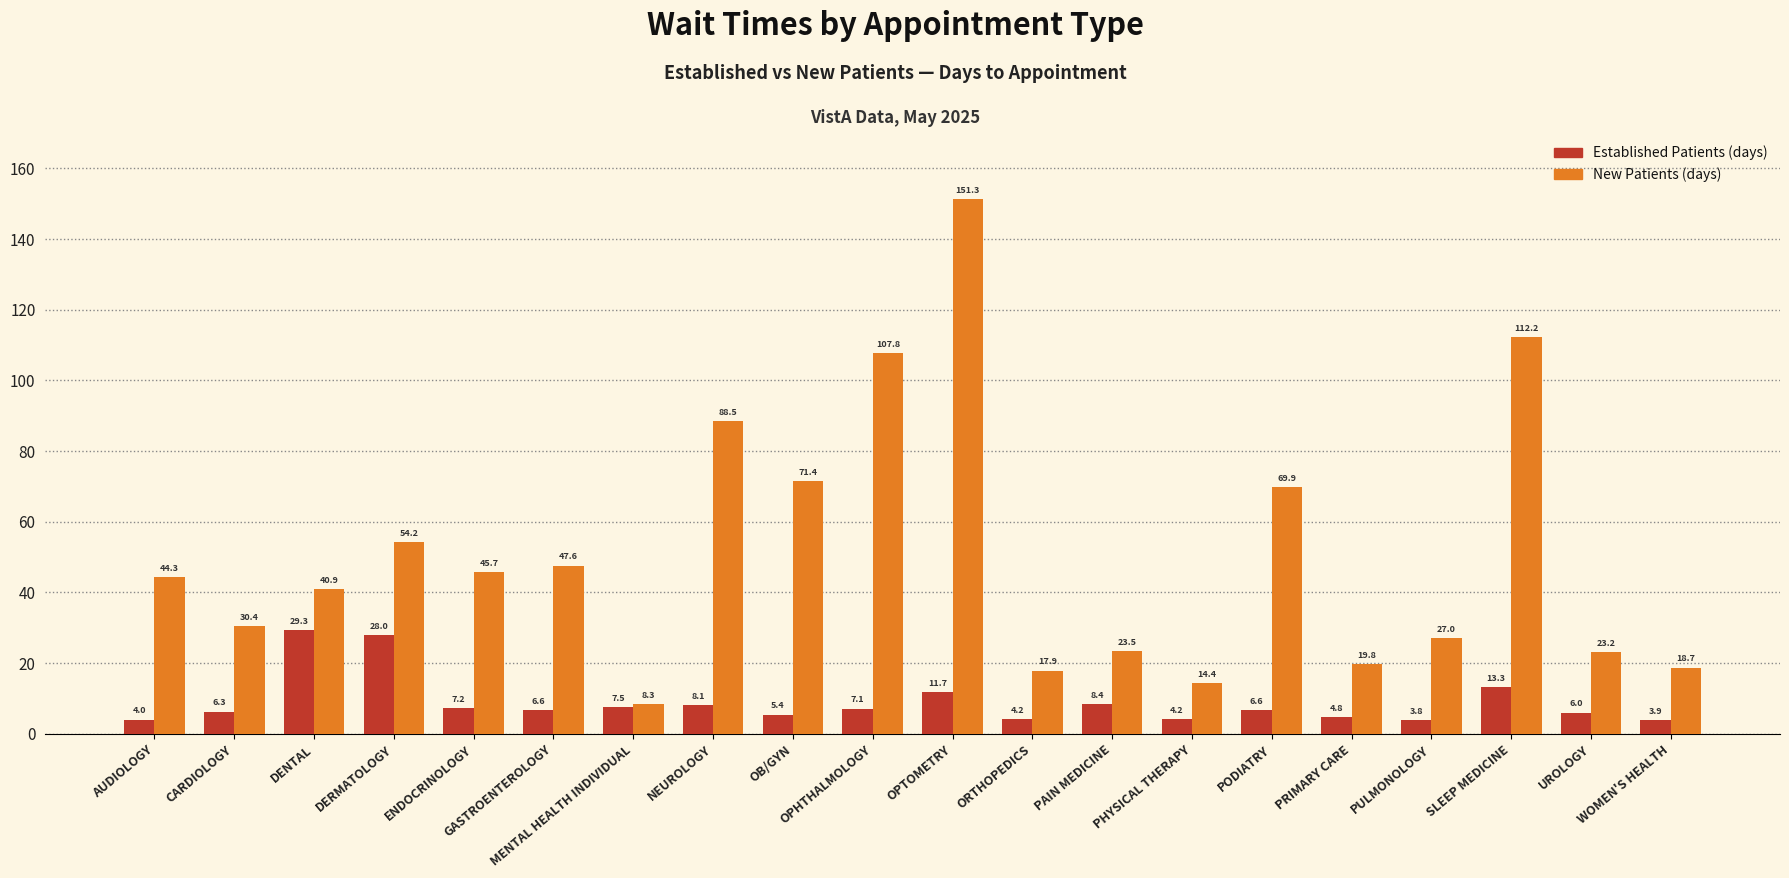

What is the total value across all series at ORTHOPEDICS?

22.1